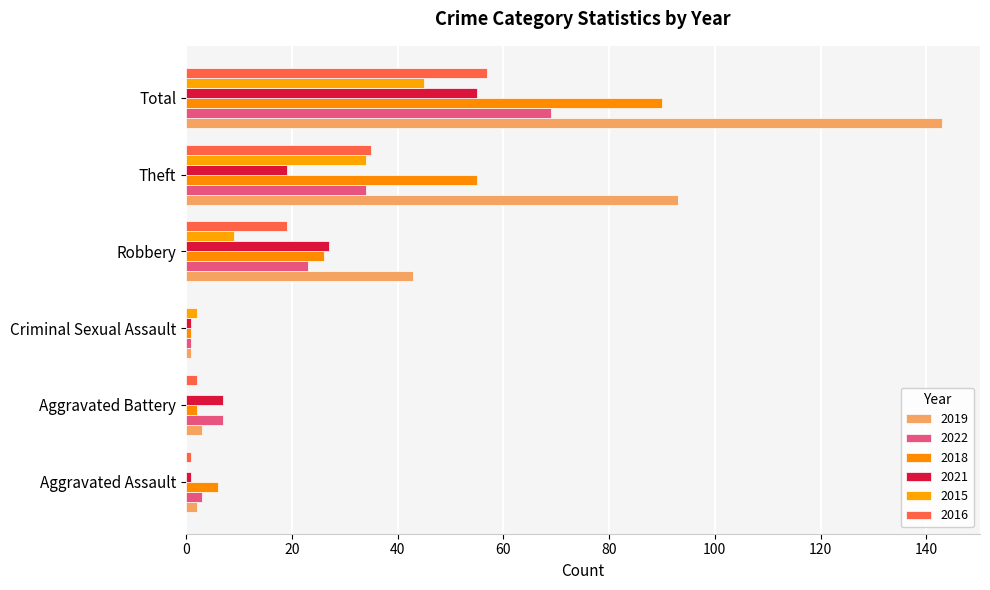

Count the number of categories in the chart.

6